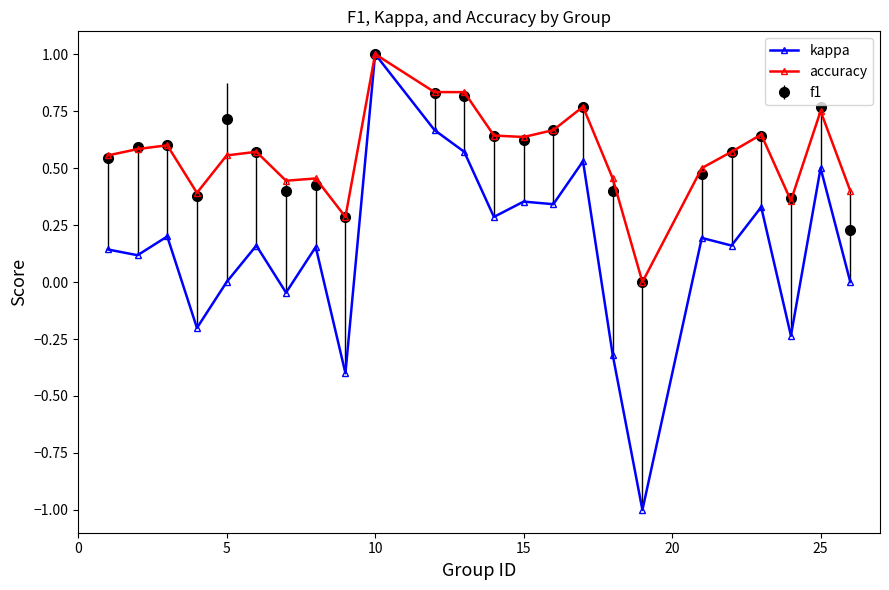

What is the minimum value shown in the chart?

-1.0